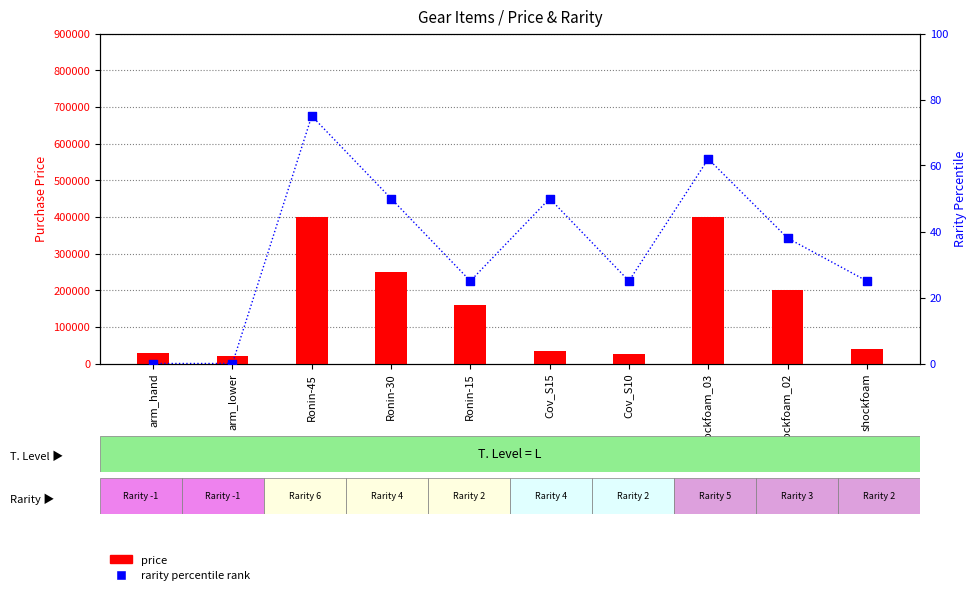

At which category is the sum across all series the highest?

Ronin-45